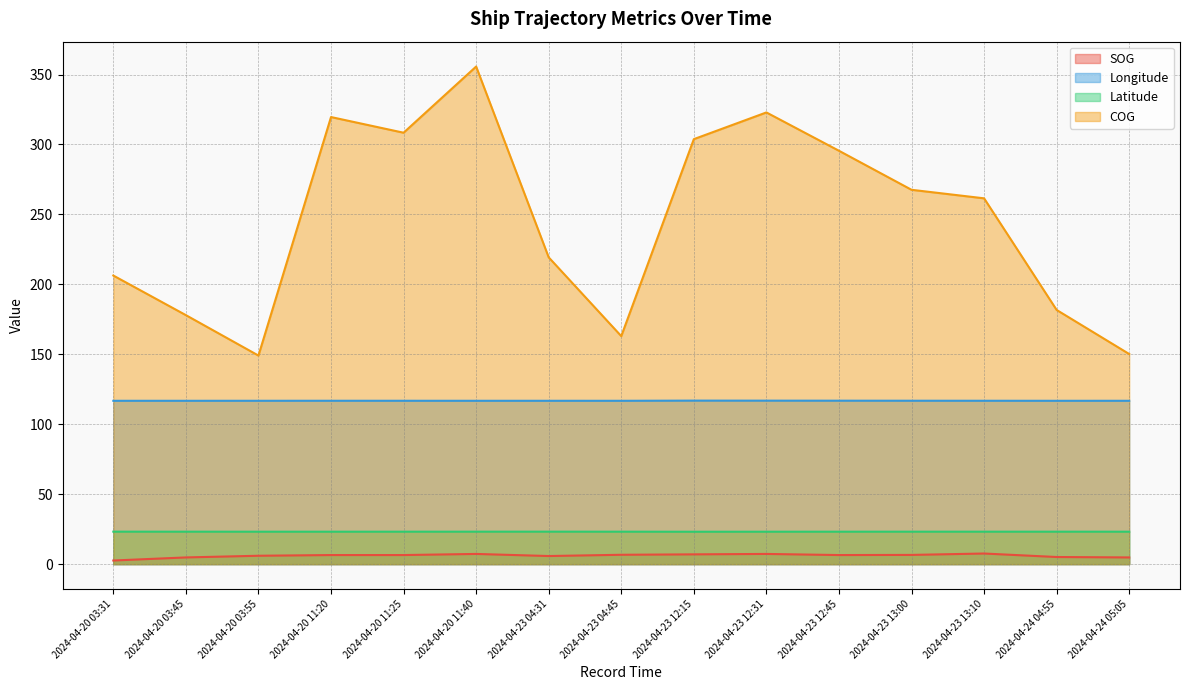

What is the label of the 15th point from the right?

2024-04-20 03:31